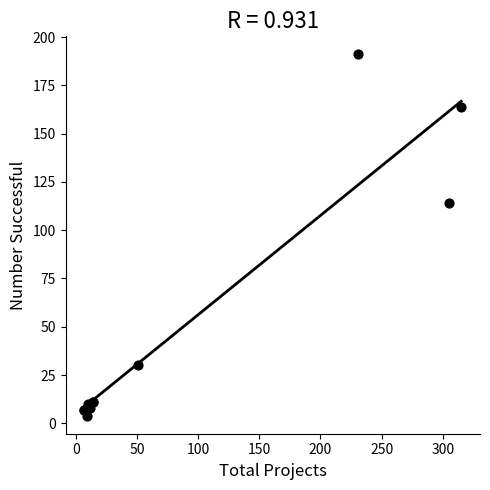

What Y value in the scatter plot is closest to 97?

114